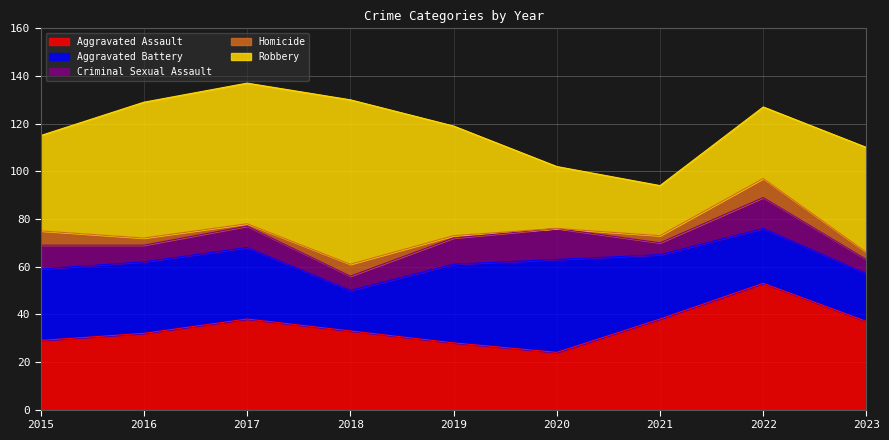

How many interior local valleys does the Aggravated Battery series have?

1